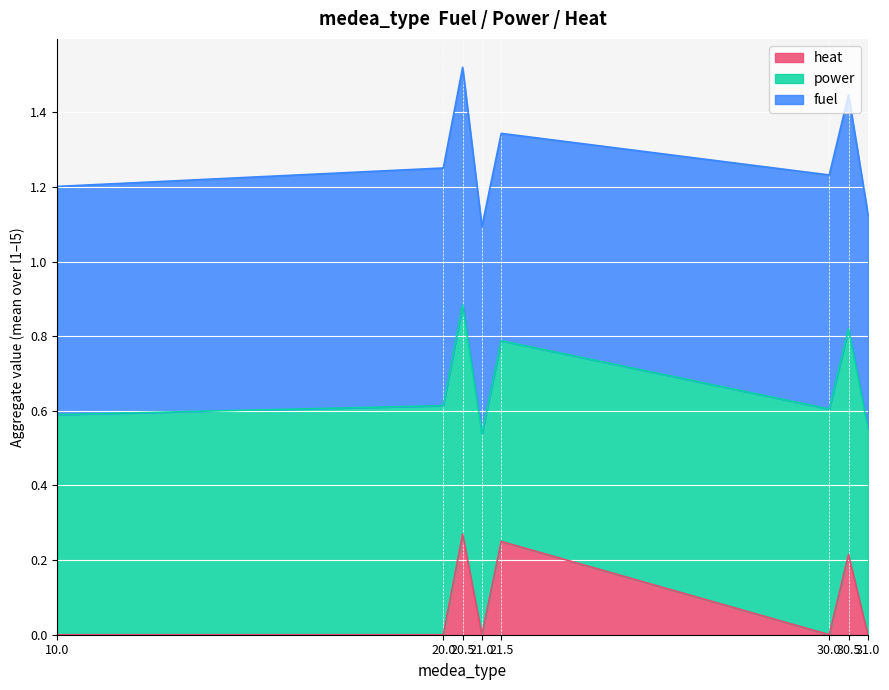

What is the total value across all series at 10.0?

1.2